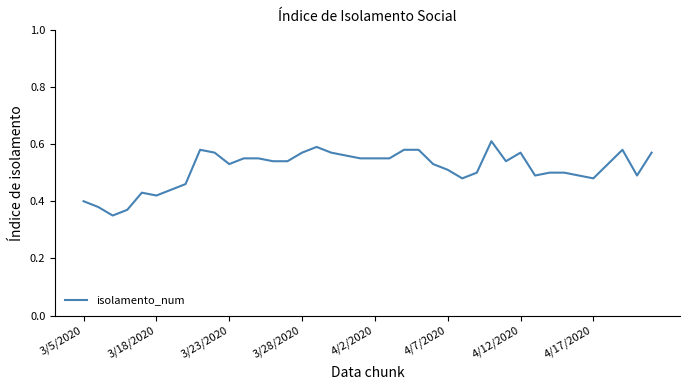

Is this an area chart (filled region under the line)?

No